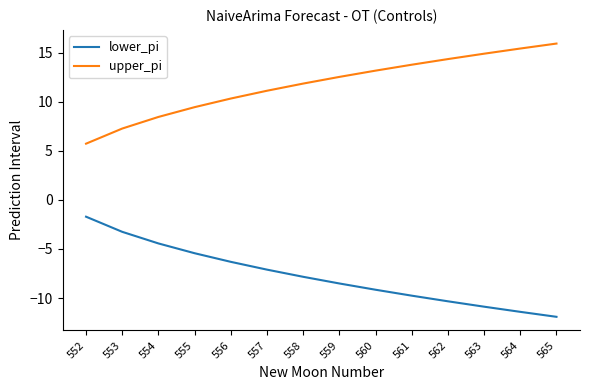

True or false: lower_pi and upper_pi cross at least once.

False